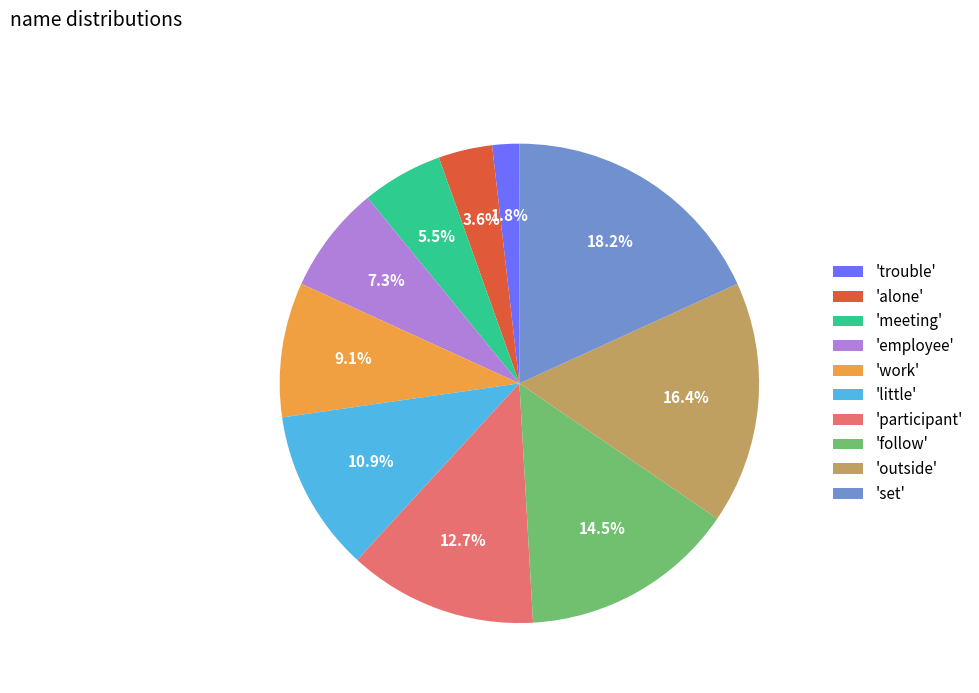

What is the smallest slice in the pie chart?

'trouble'